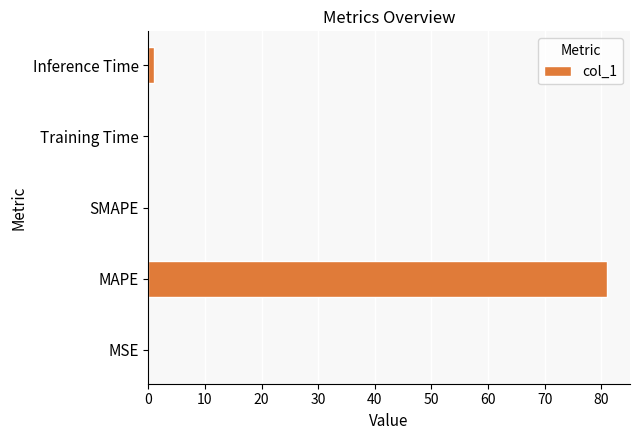

What is the greatest value displayed?

81.0